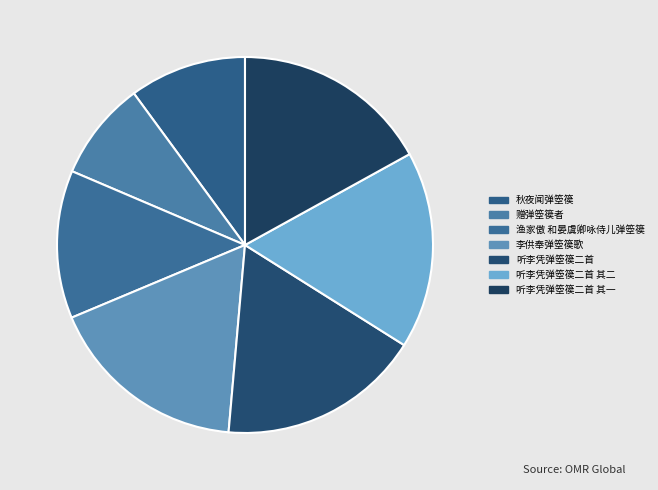

How many slices are in this pie chart?

7